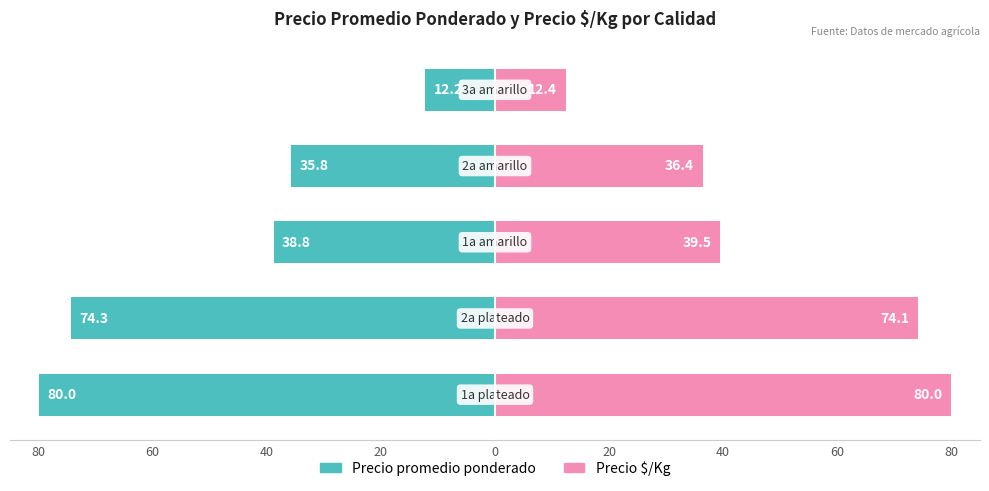

How many bars are there in total?

10